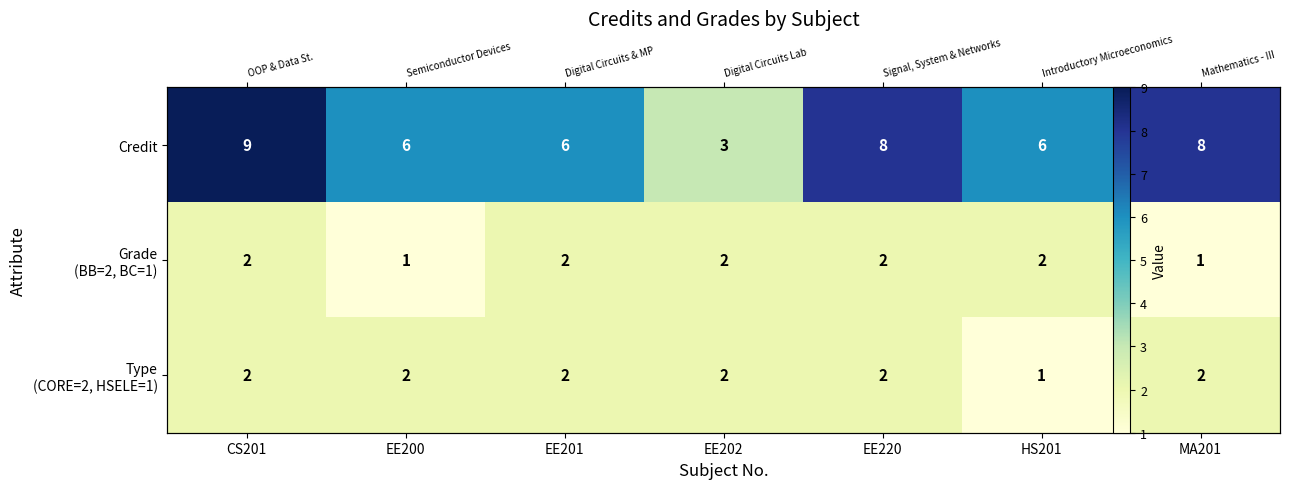

The value of Credit at CS201 is 9. True or false?

True